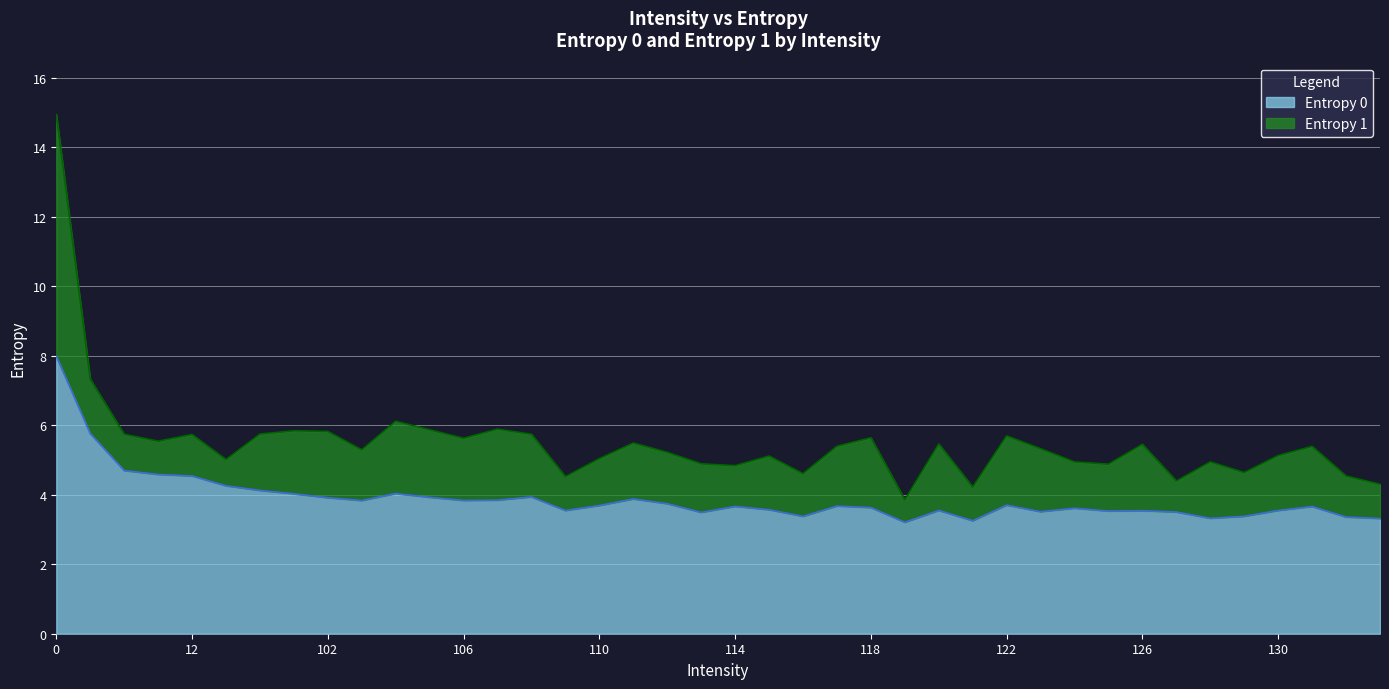

What is the ratio of the value at 127 to the value at 114?

1.0